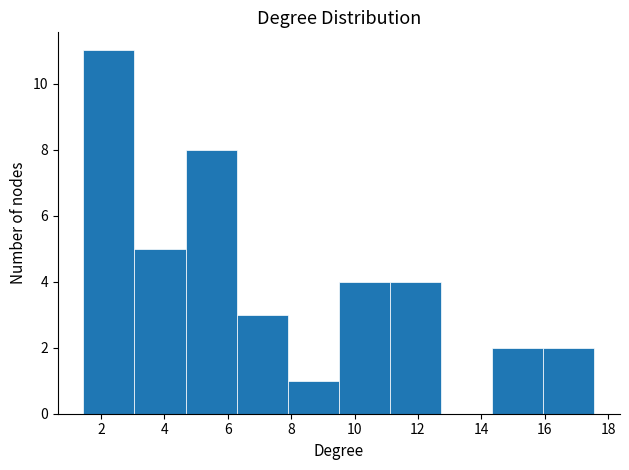

Reading left to right, transcribe this chart: for each bar, give the range it covers on the x-axis and its height. Neither the bar edges nor the heights are printed on the chart, so give them approximately, as read against the axes.

1.4 to 3.0: 11
3.0 to 4.6: 5
4.6 to 6.2: 8
6.2 to 7.8: 3
7.8 to 9.6: 1
9.6 to 11.2: 4
11.2 to 12.8: 4
12.8 to 14.4: 0
14.4 to 16.0: 2
16.0 to 17.6: 2